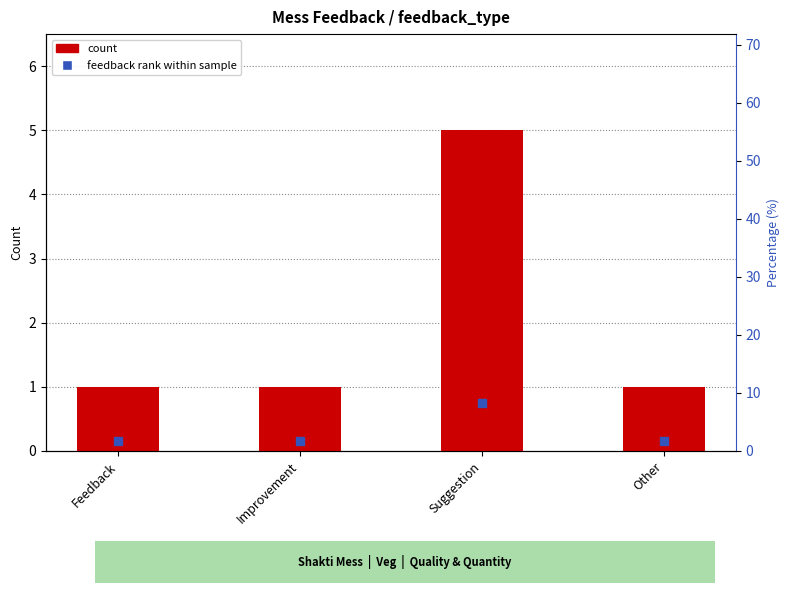

Which category has the lowest value across all series?

Feedback